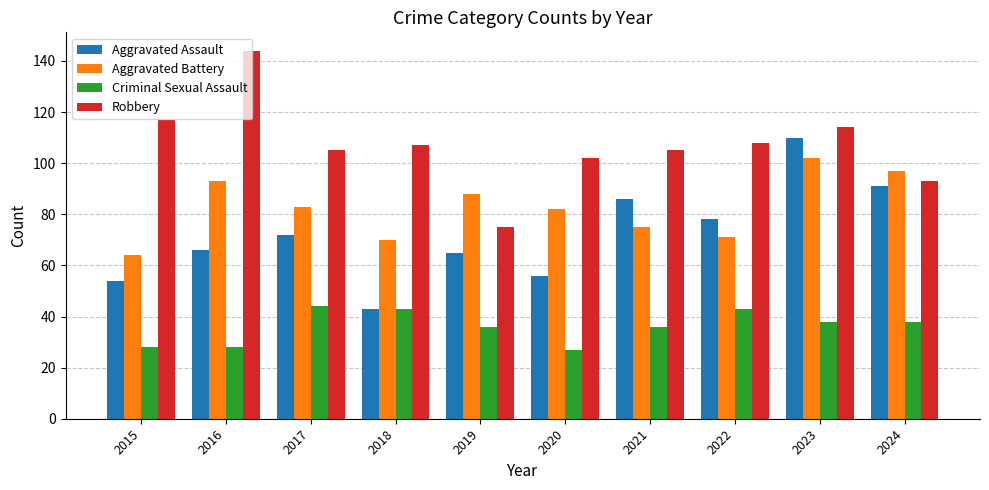

At which category is the sum across all series the highest?

2023